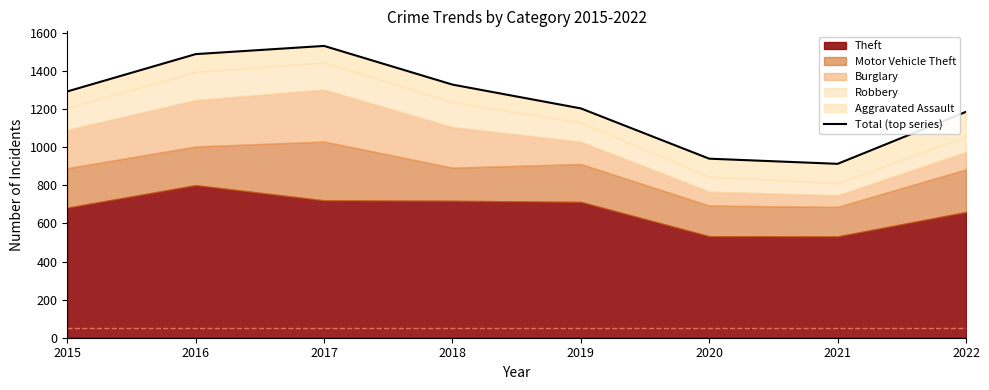

What is the maximum value shown in the chart?

1532